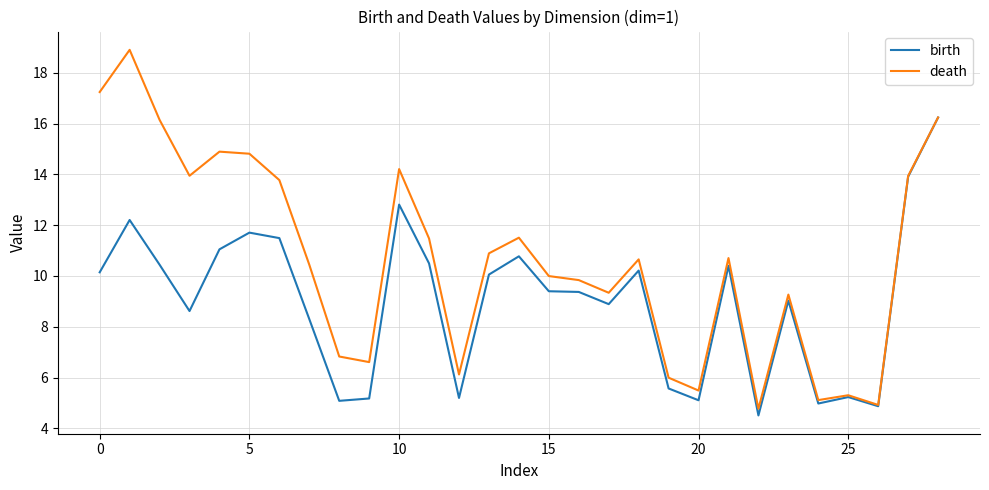

Which series has the largest total across all categories?

death